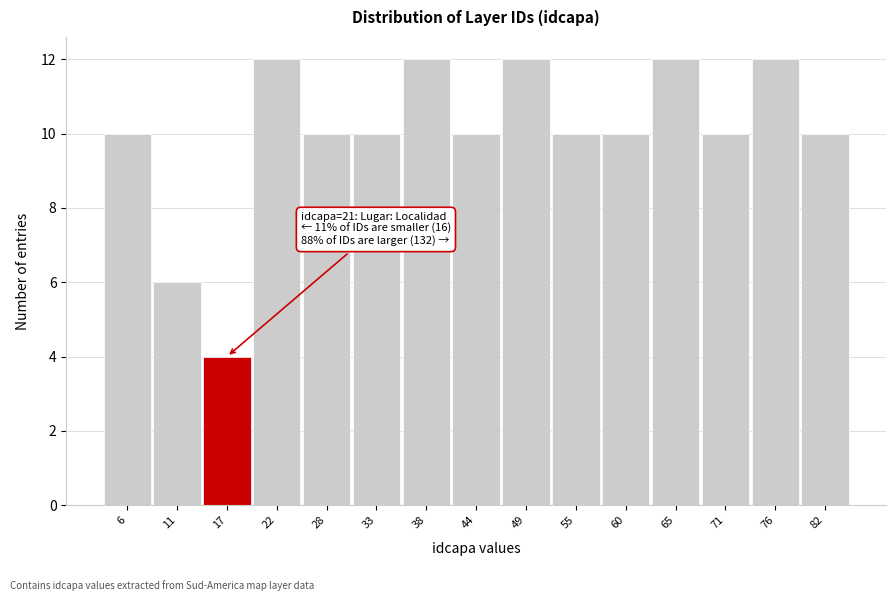

Reading left to right, transcribe all the data shown in this chart.

6=10	11=6	17=4	22=12	28=10	33=10	38=12	44=10	49=12	55=10	60=10	65=12	71=10	76=12	82=10